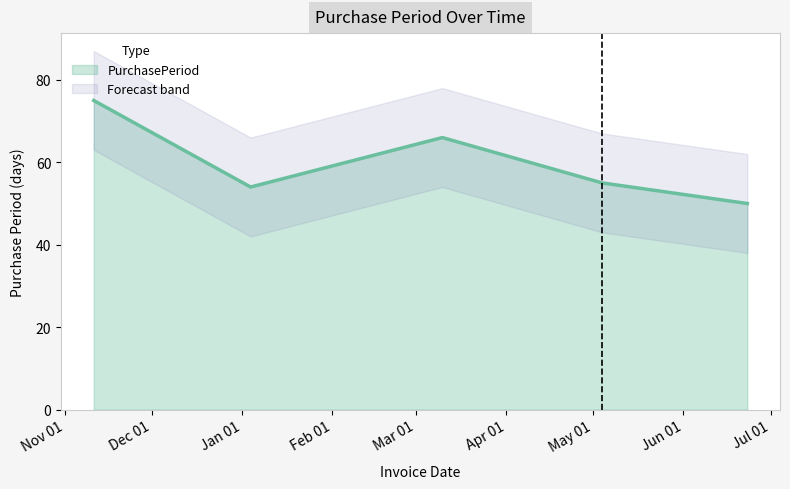

Does the chart display data point markers on the line(s)?

No